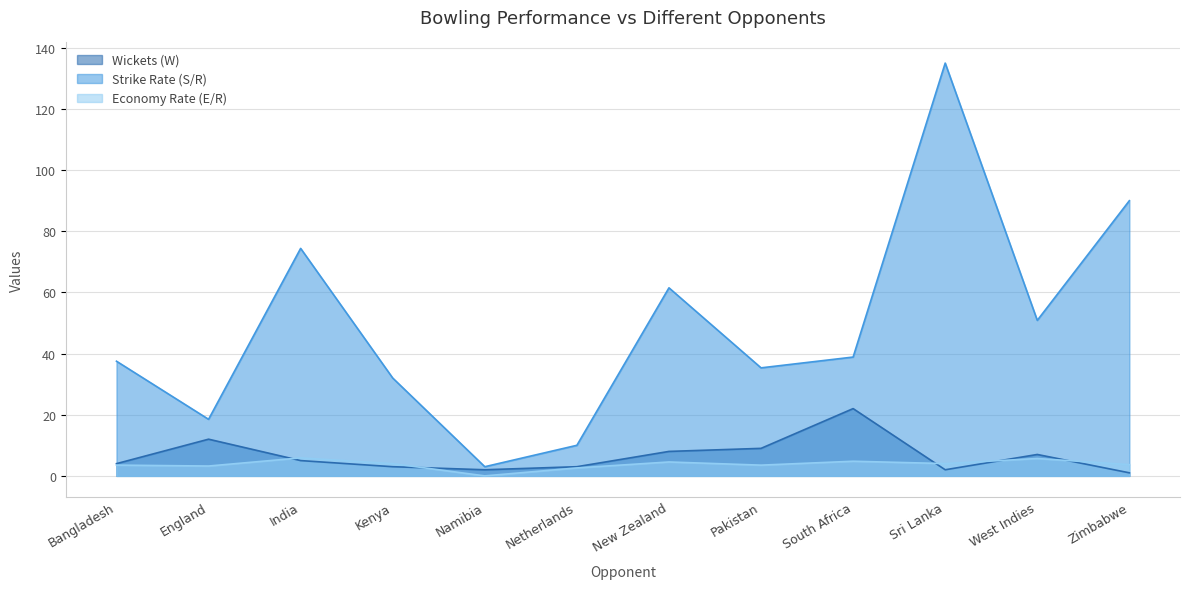

True or false: Economy Rate (E/R) and Strike Rate (S/R) intersect in this chart.

False